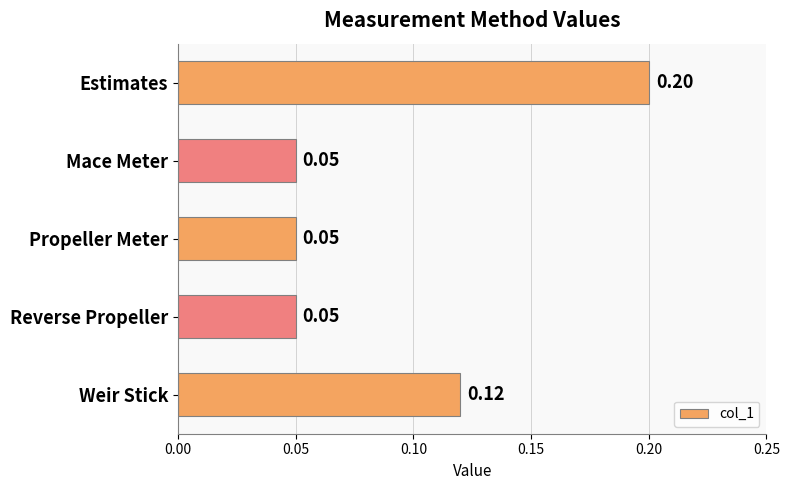

What is the sum of all values?

0.5